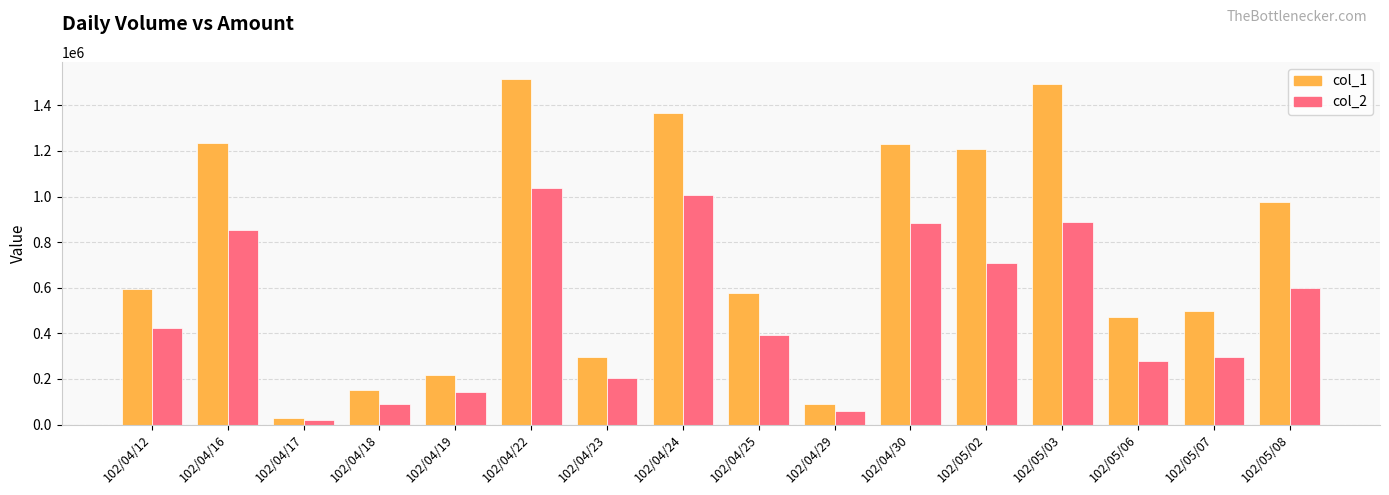

True or false: col_1 has a value of 764947 at 102/05/03.

False